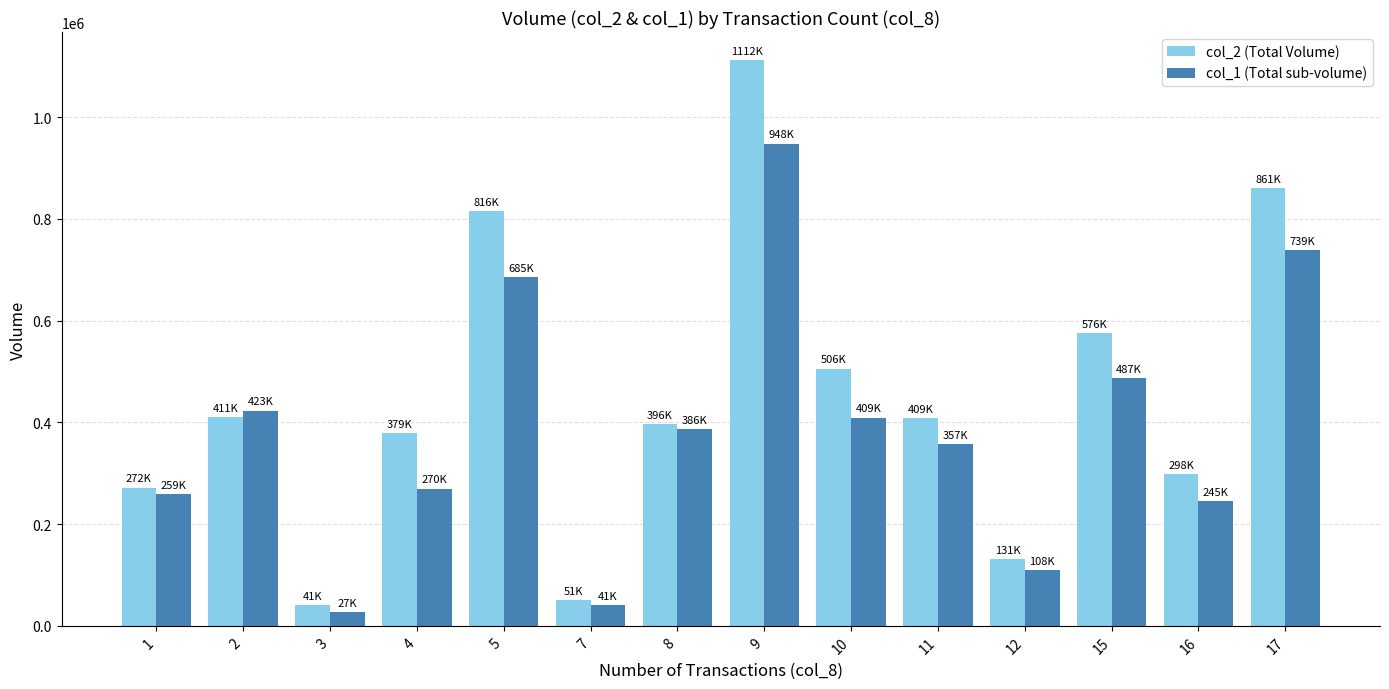

What is the sum of all col_1 (Total sub-volume) values?

5390770